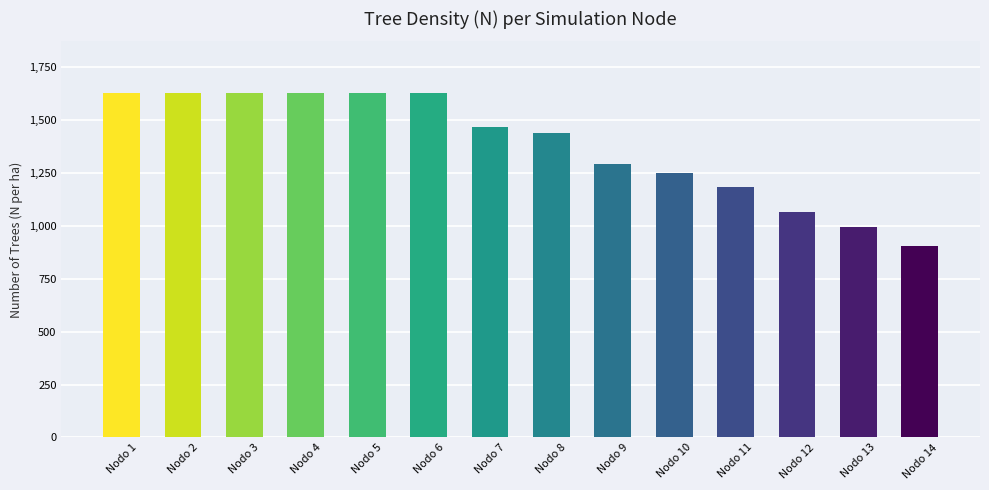

What is the smallest value displayed?

903.1